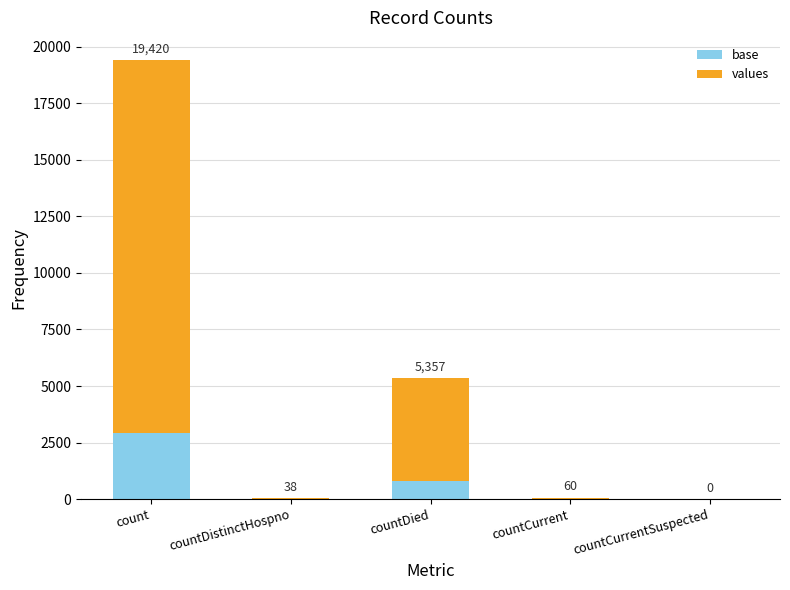

Does the chart contain stacked bars?

Yes